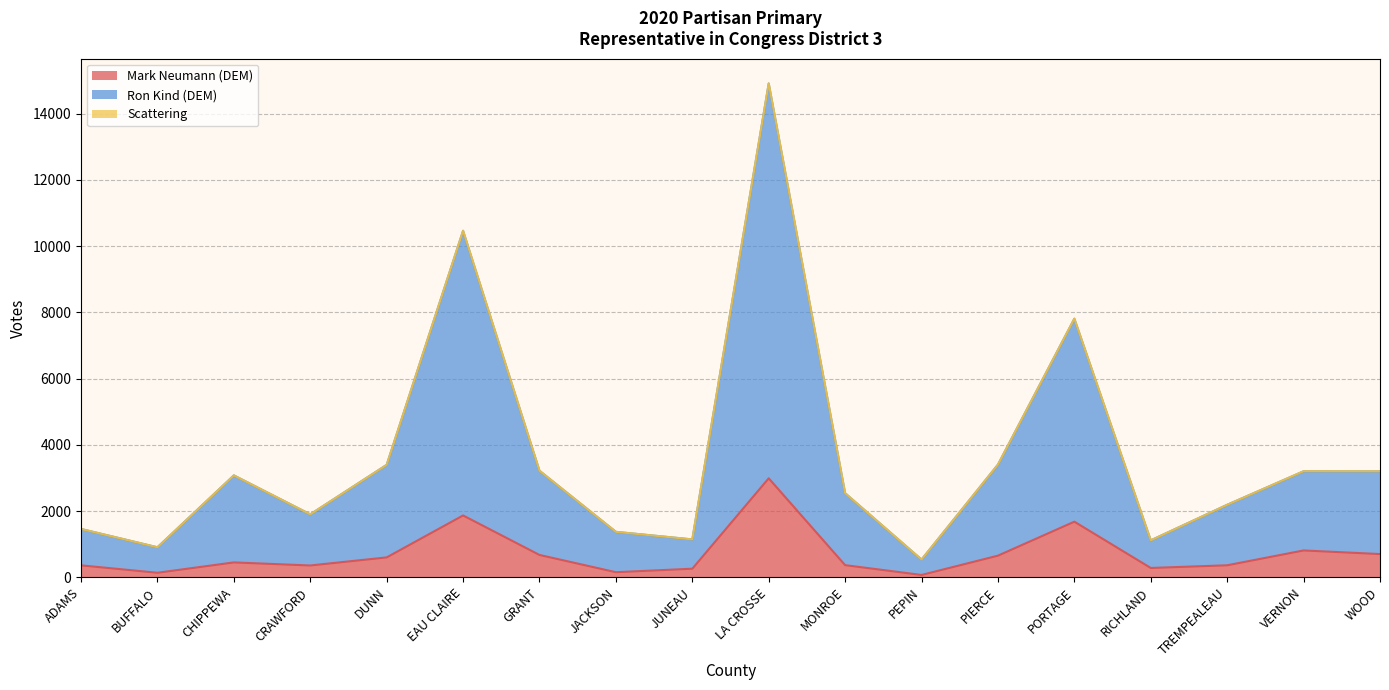

True or false: Mark Neumann (DEM) has more than 2 interior local peaks.

True